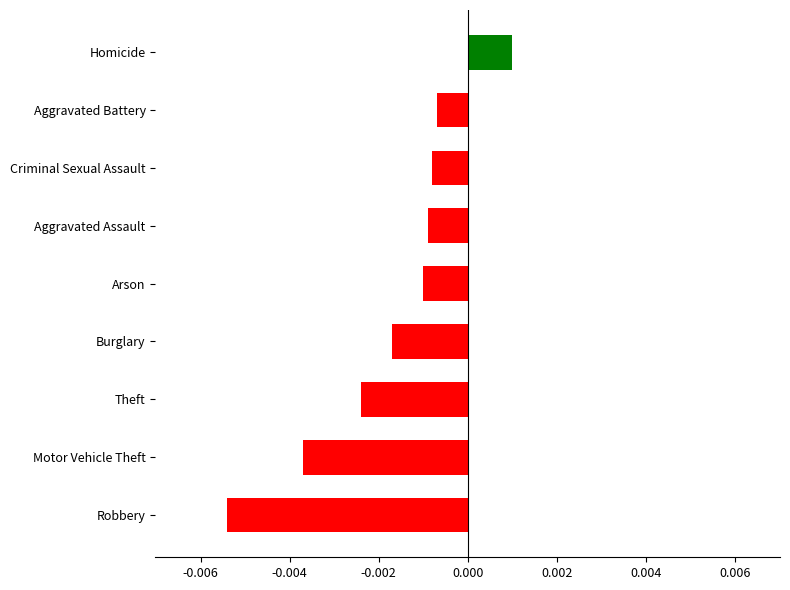

How many negative values are there?

8